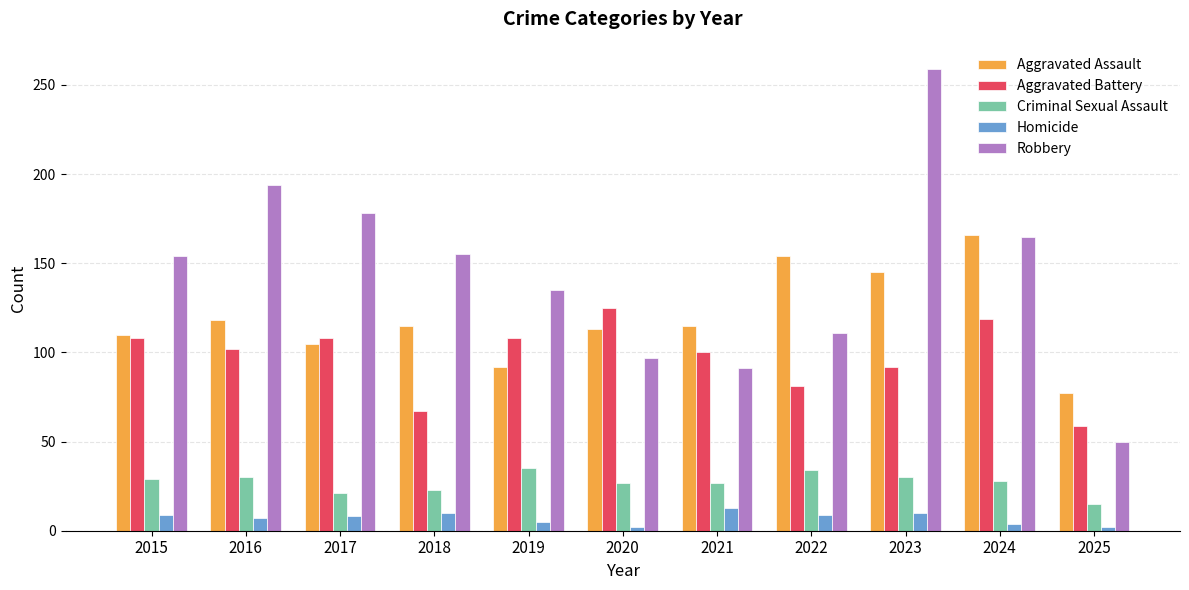

How many distinct data groups are displayed?

5